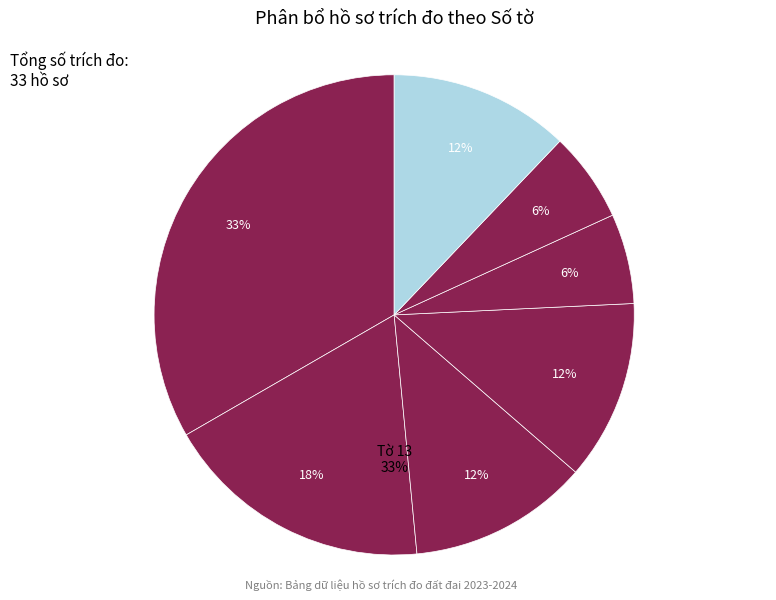

To the nearest percent, what is the combined percentage of Tờ 16 and Tờ 12?

30%